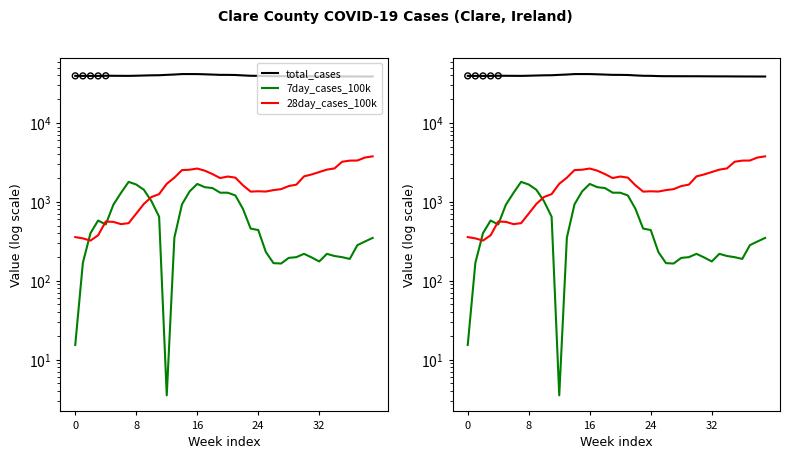

Which series has the largest Y range (max minus min)?

28day_cases_100k